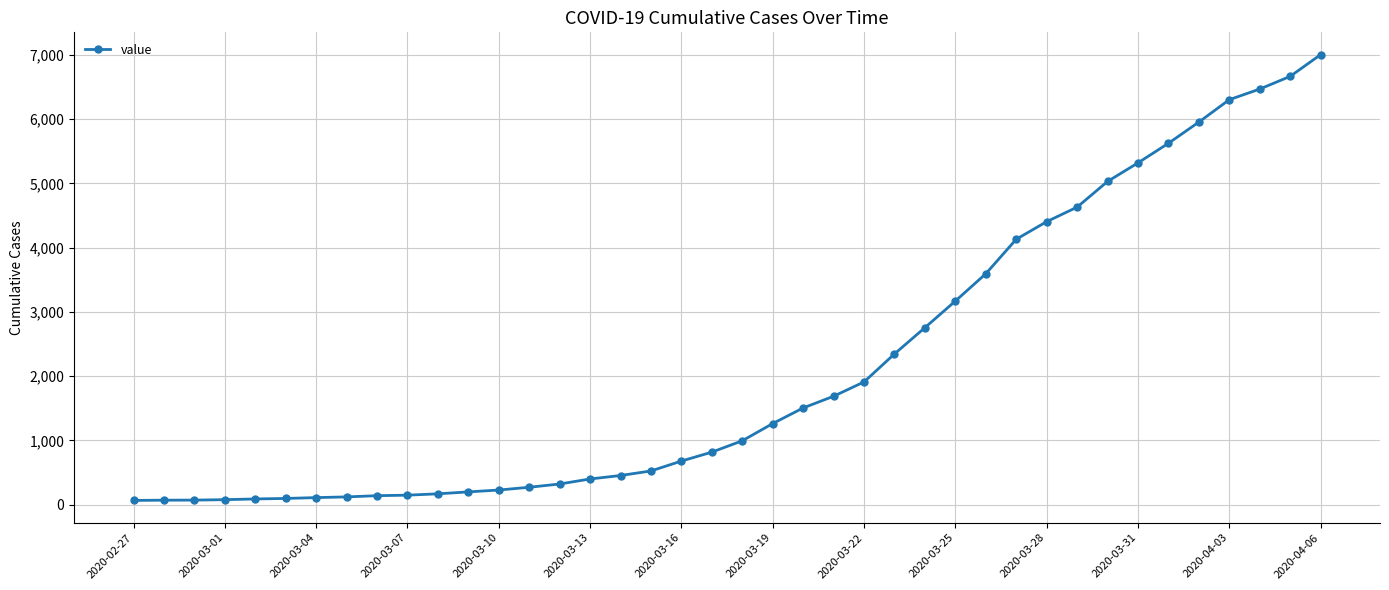

How many categories are shown in the chart?

40